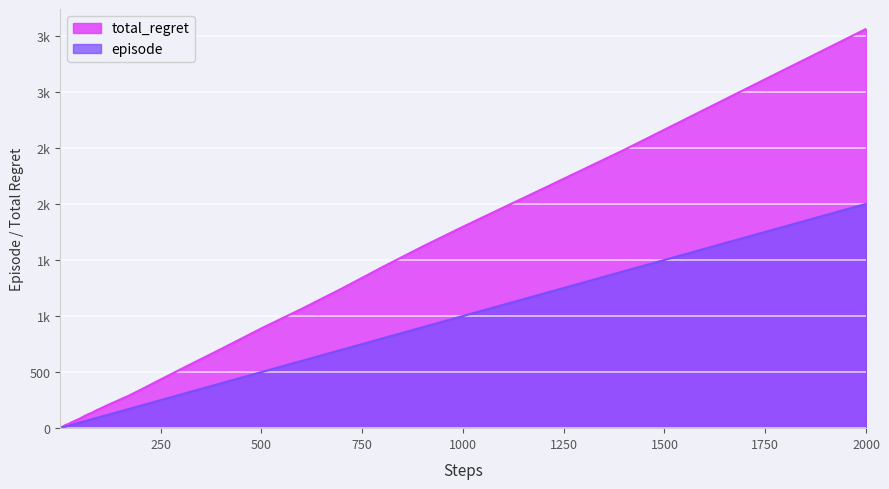

True or false: episode and total_regret cross at least once.

False